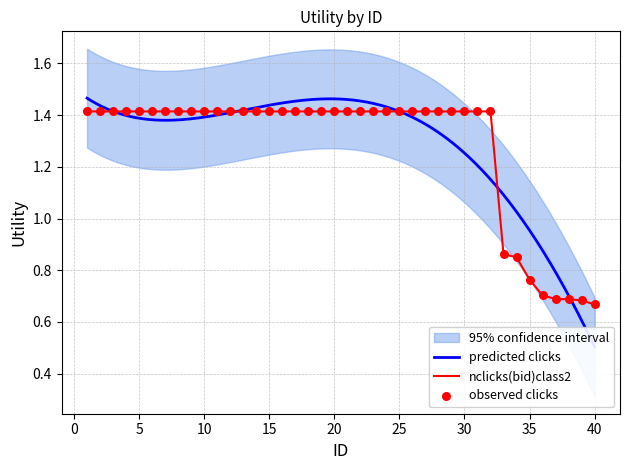

Between 6 and 34, which is larger?

6